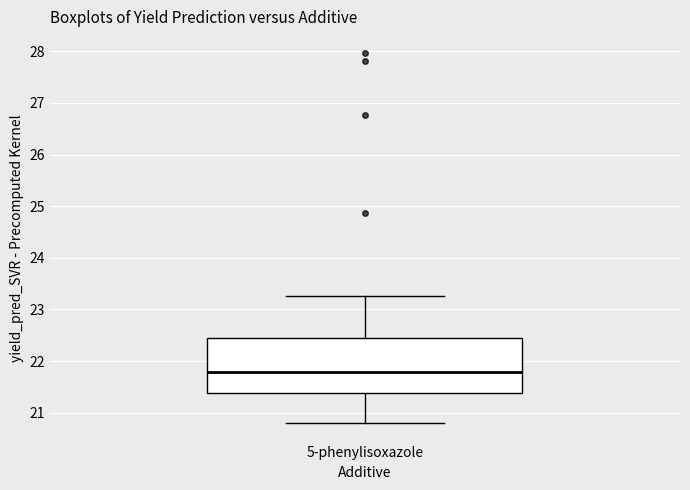

Where does the upper whisker of the box for 5-phenylisoxazole end on the y-axis? The values are not printed on the chart, so give them approximately, as read against the axis.

23.3